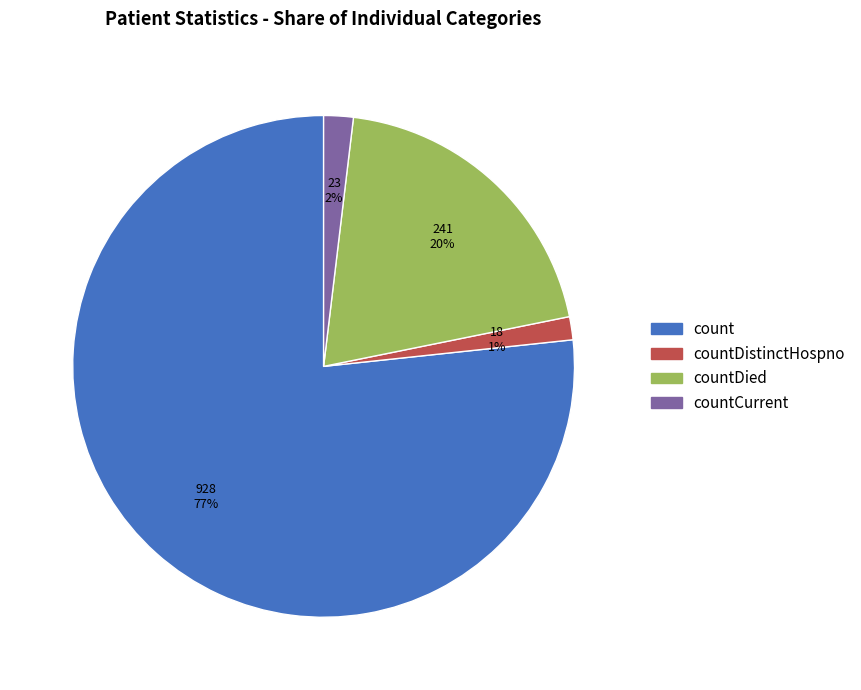

Is there a majority slice in this chart?

Yes